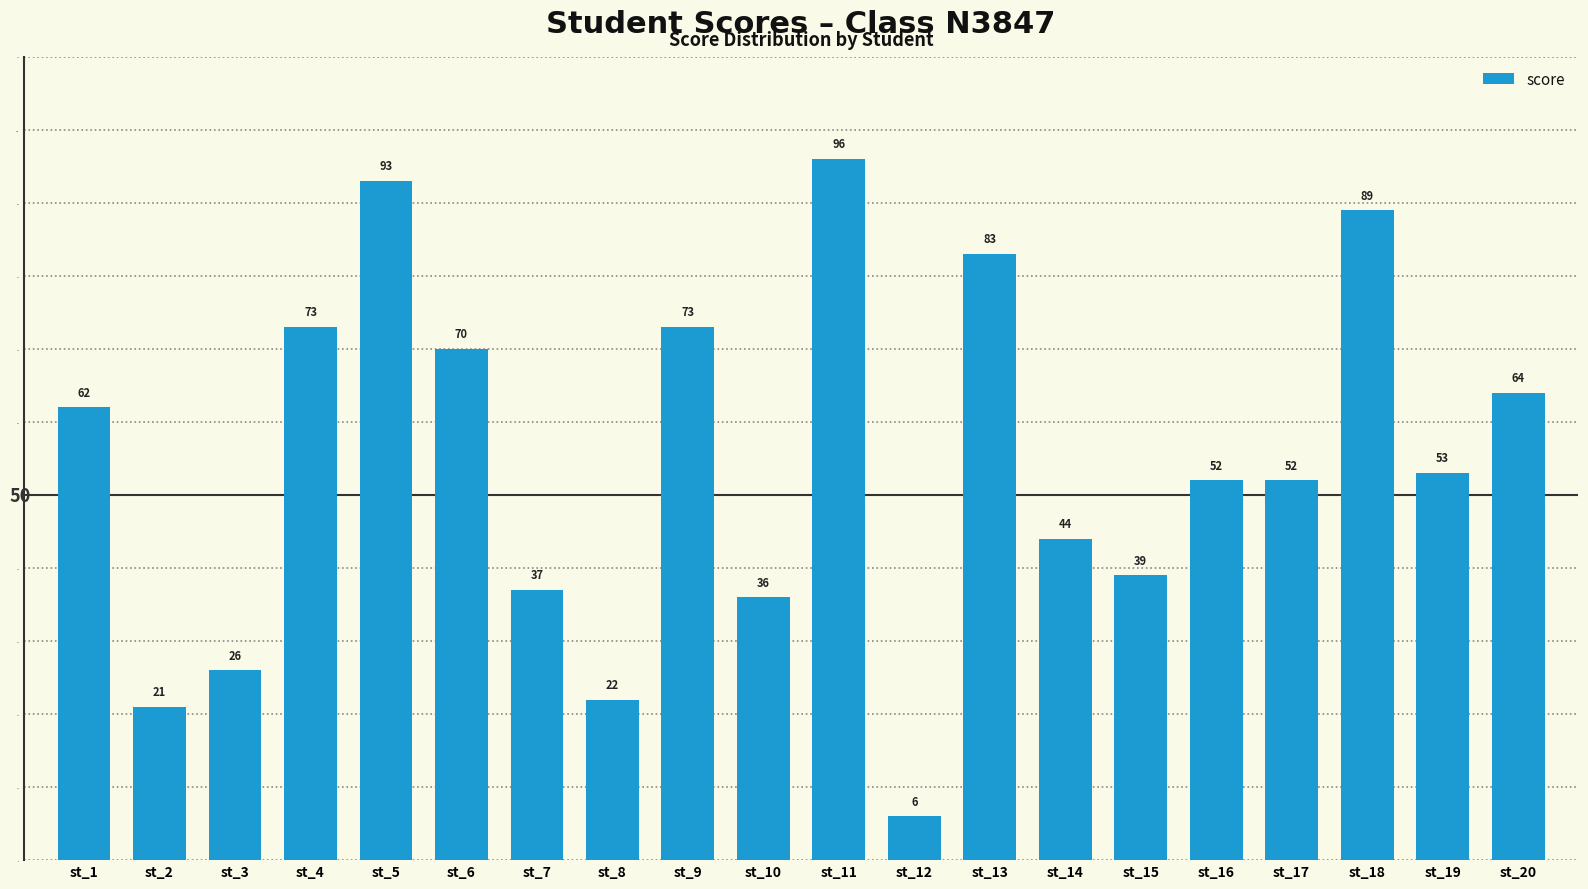

What is the ratio of the value at st_6 to the value at st_13?

0.8